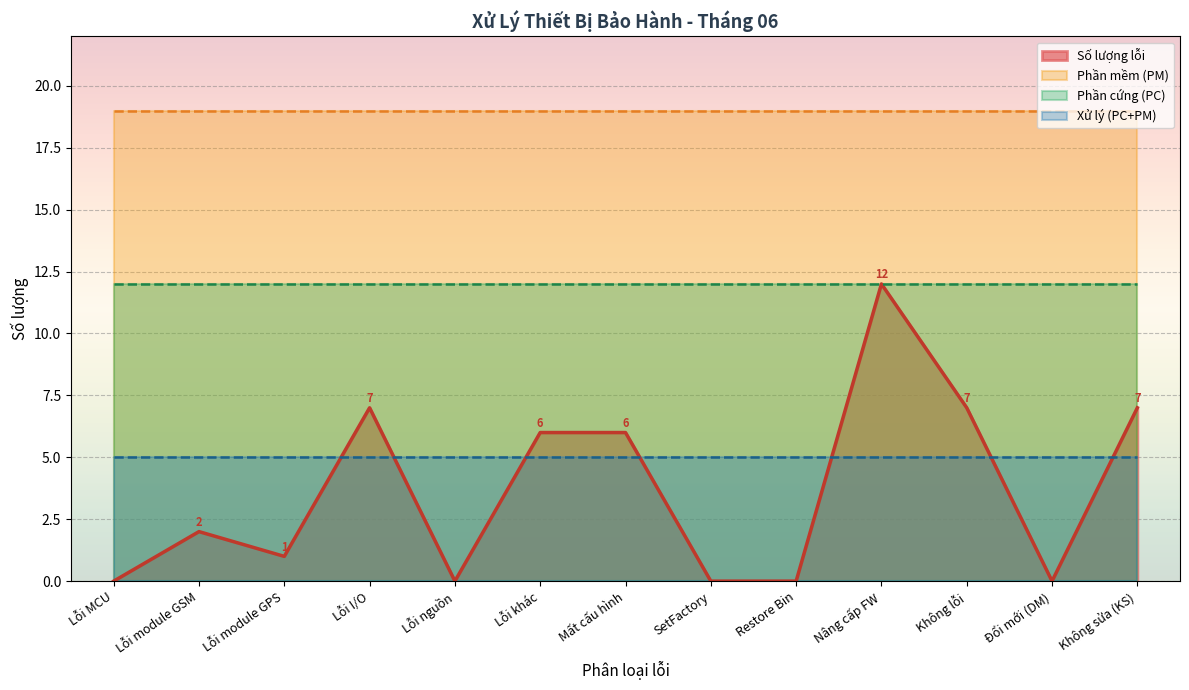

What is the value of the Phần cứng (PC) point at the 7th from the left?

12